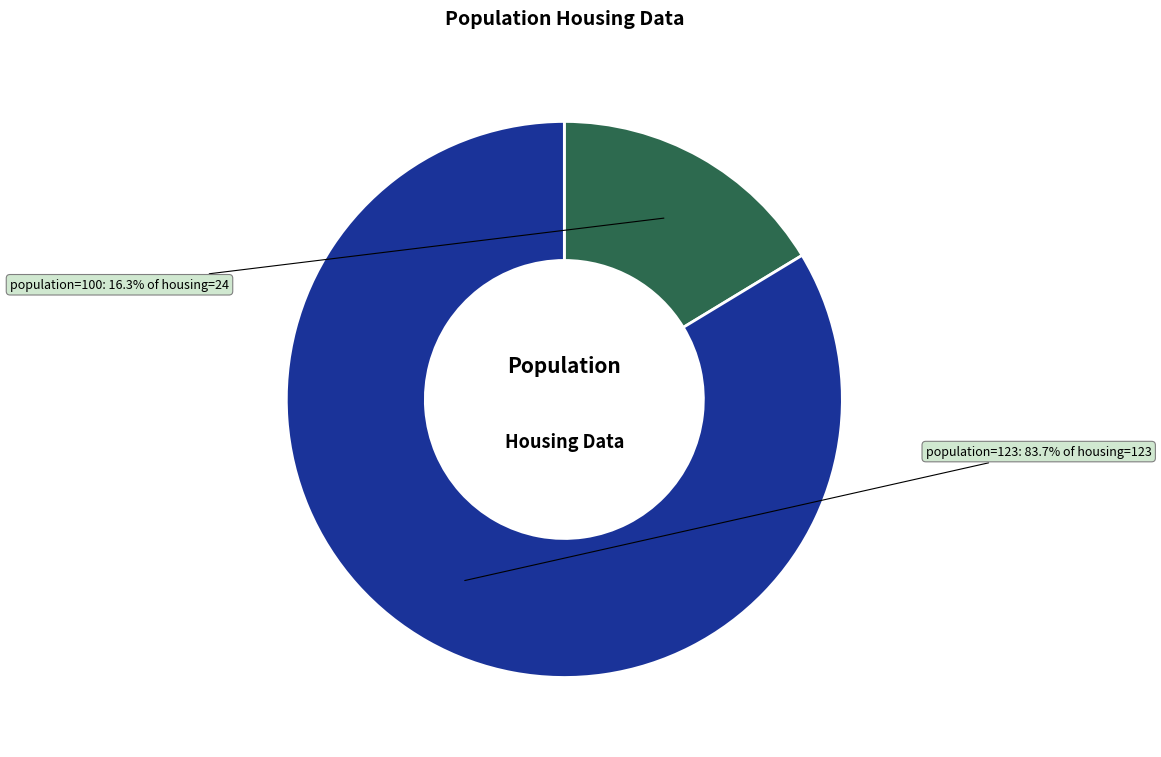

Count the number of slices in the pie.

2